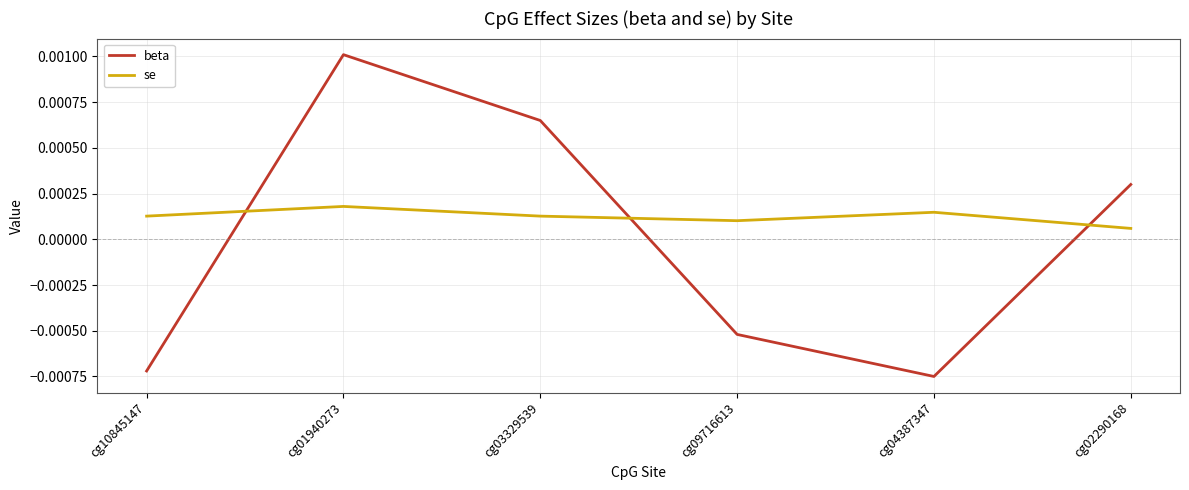

Which series changed the most between cg10845147 and cg03329539?

beta